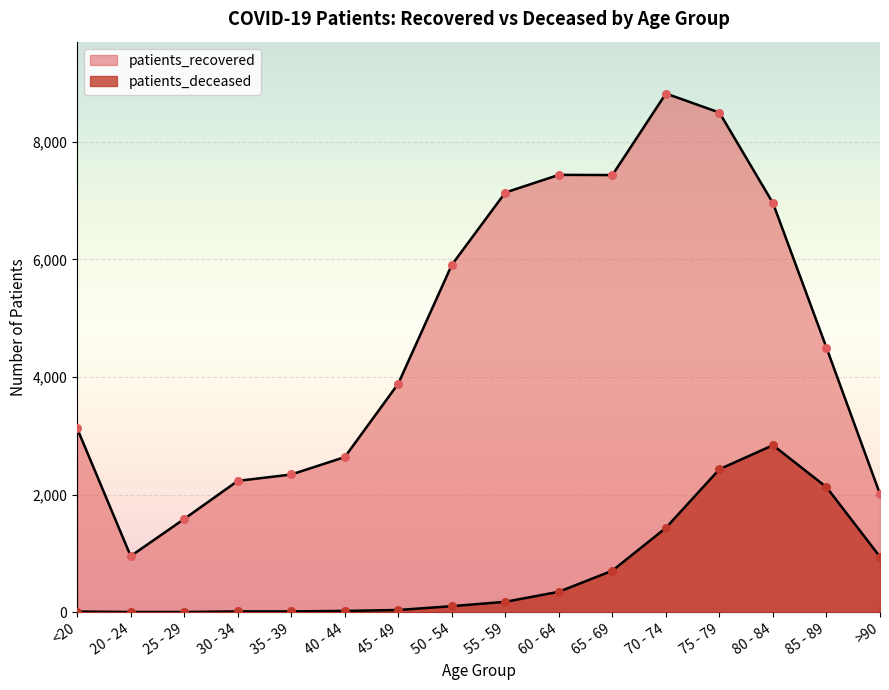

Which series has the widest spread of Y values?

patients_recovered